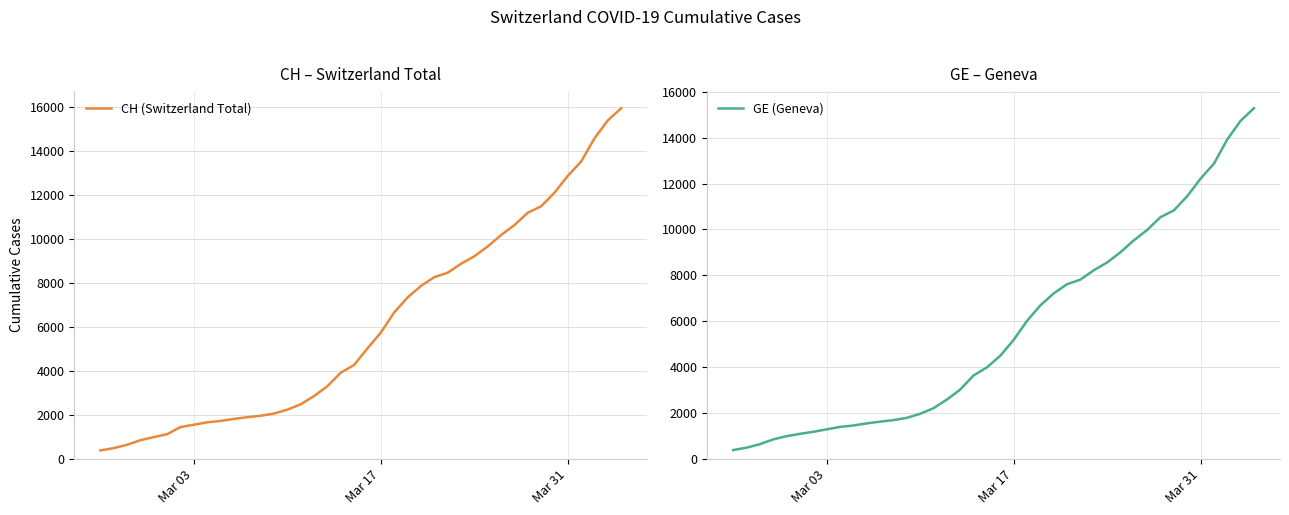

True or false: CH (Switzerland Total) and GE (Geneva) cross at least once.

False